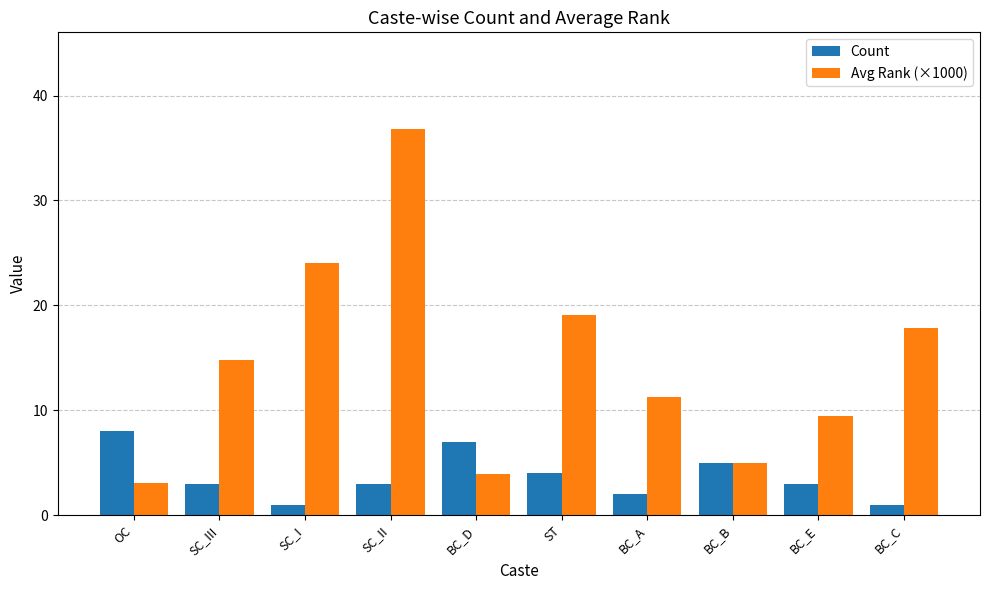

How many Count values are between 2 and 5?

6